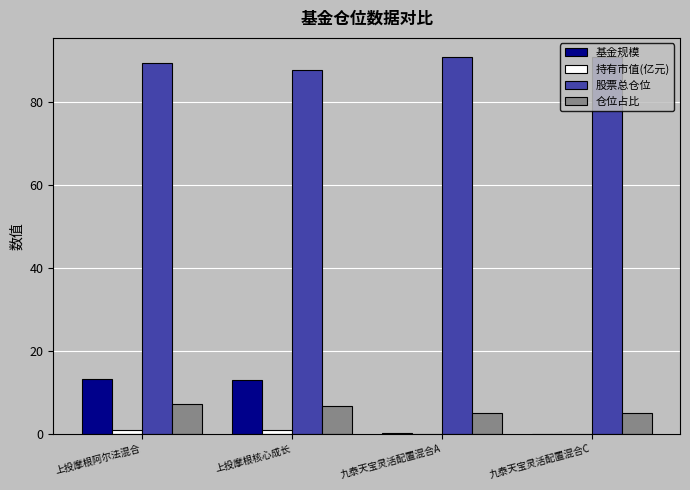

What is the total value across all series at 九泰天宝灵活配置混合A?

95.8